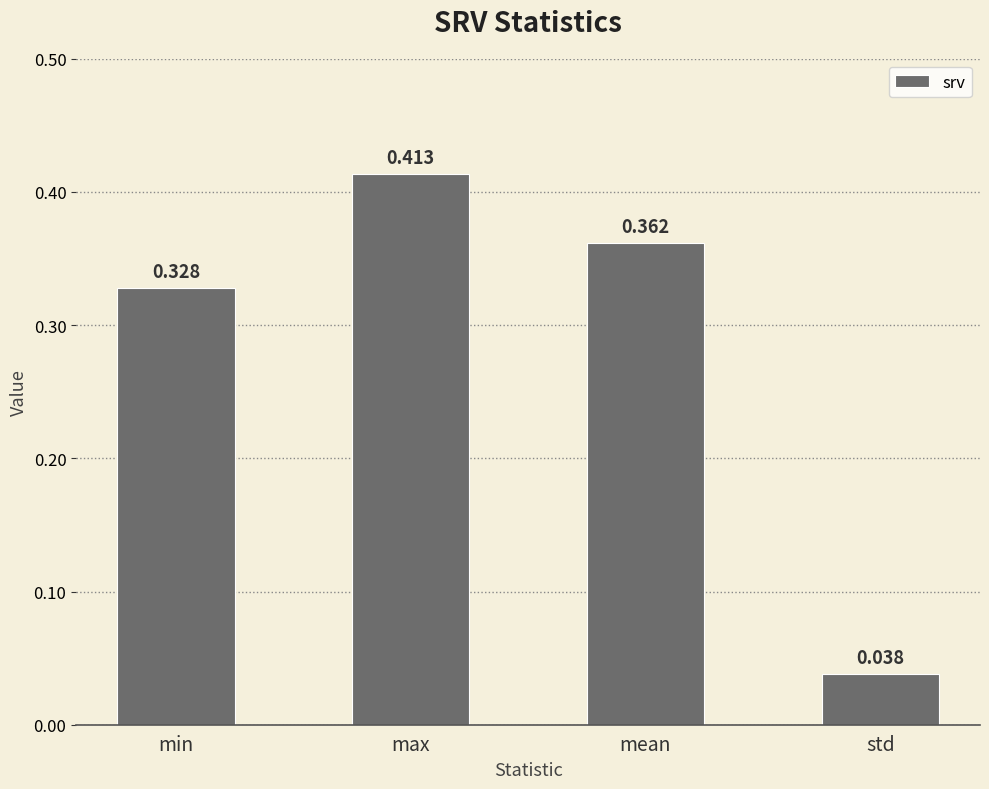

How many bars are there in total?

4